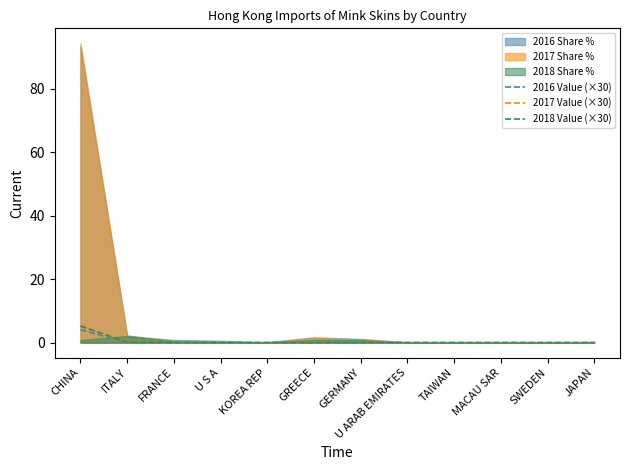

Rank the categories by 2017 Value (×30) value from highest to lowest.

CHINA, ITALY, GREECE, GERMANY, FRANCE, U S A, KOREA REP, U ARAB EMIRATES, TAIWAN, MACAU SAR, SWEDEN, JAPAN